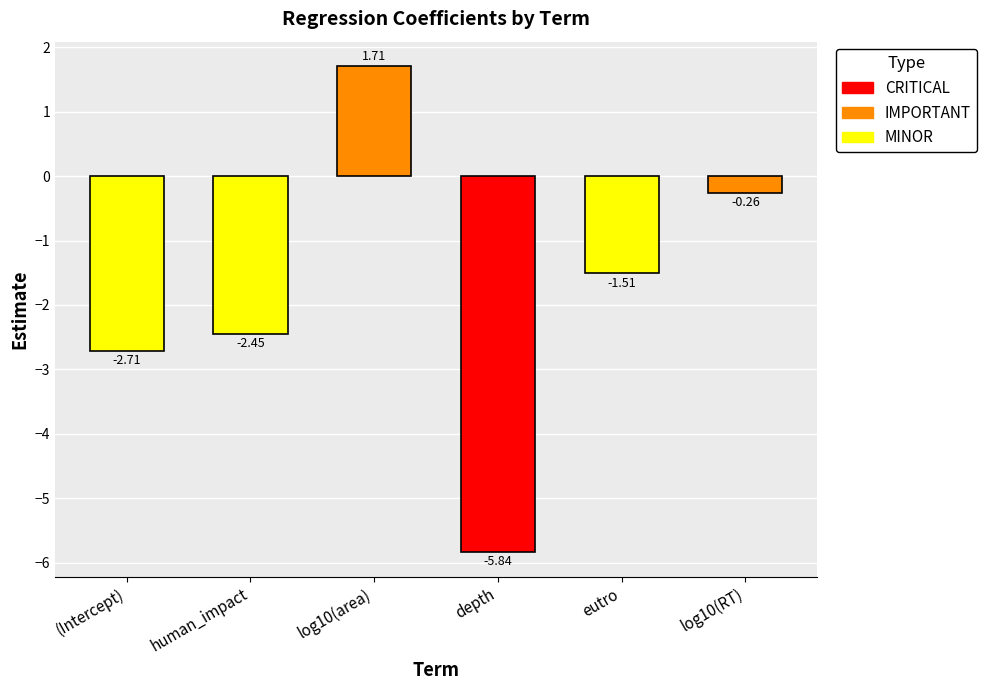

Is it true that the value at eutro is -1.5?

True